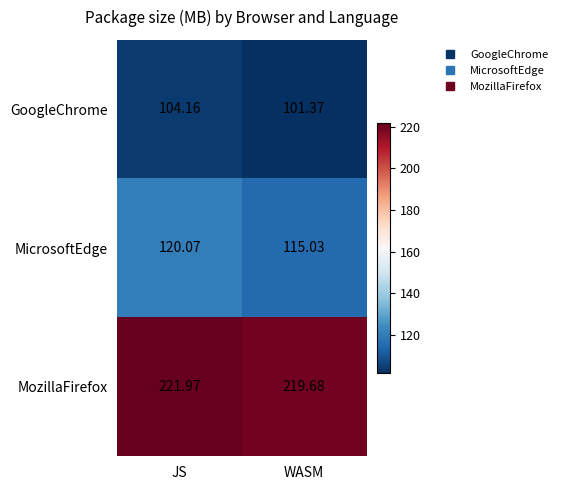

Which series has the largest total across all categories?

MozillaFirefox